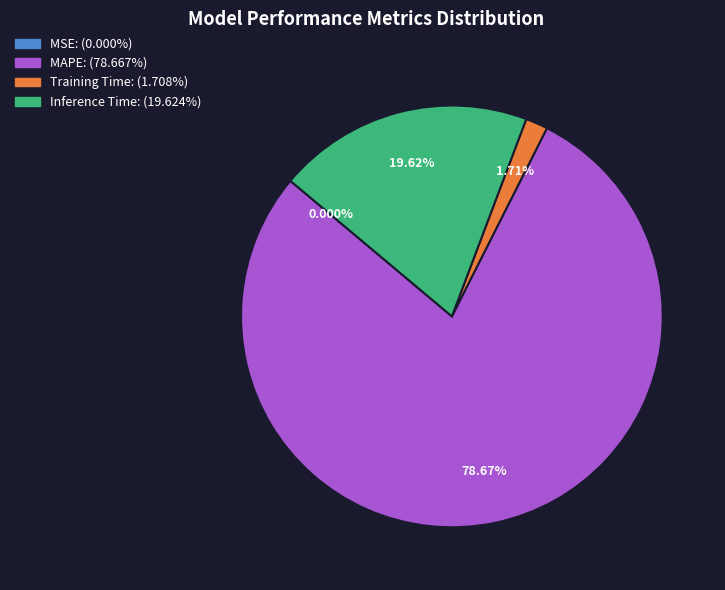

Which slice is the largest?

MAPE